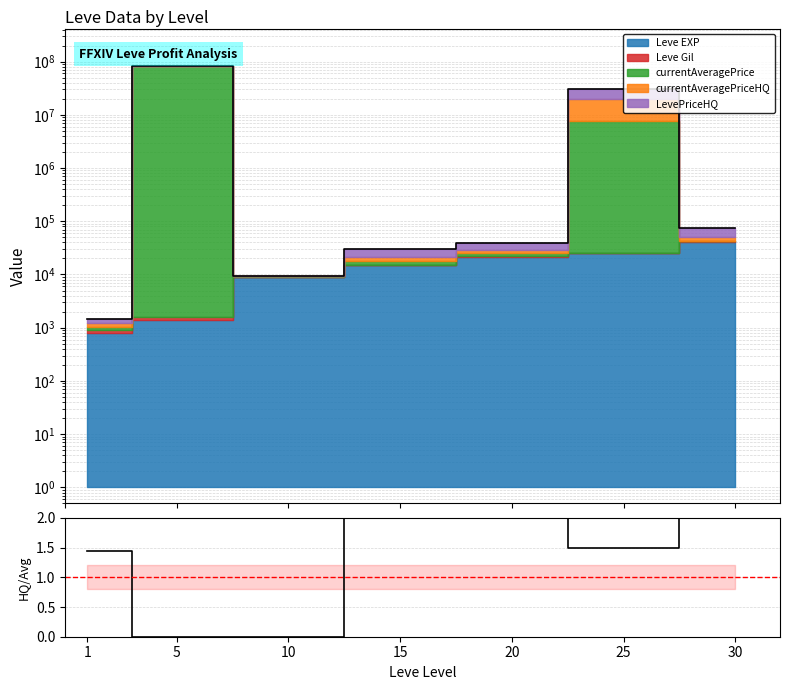

True or false: there are more than 1 points higher than both neighbors.

False